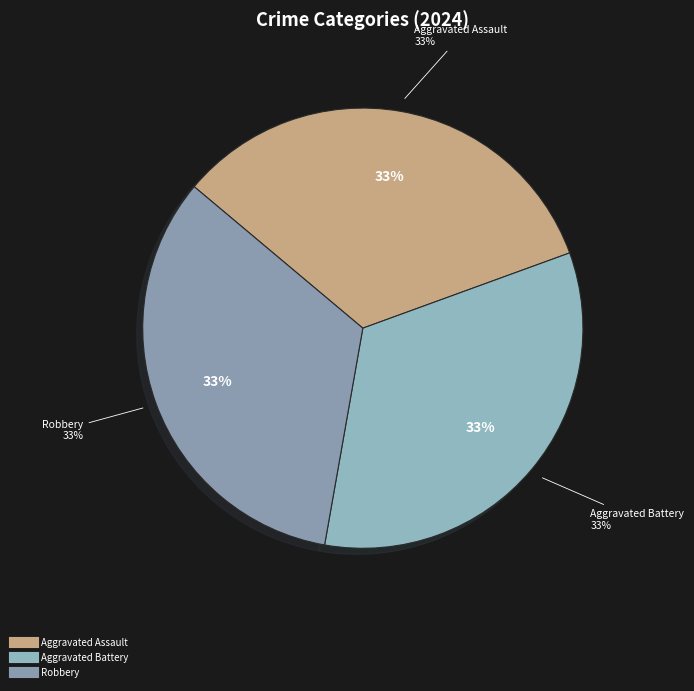

What percentage do Aggravated Assault and Aggravated Battery together represent?

66.7%